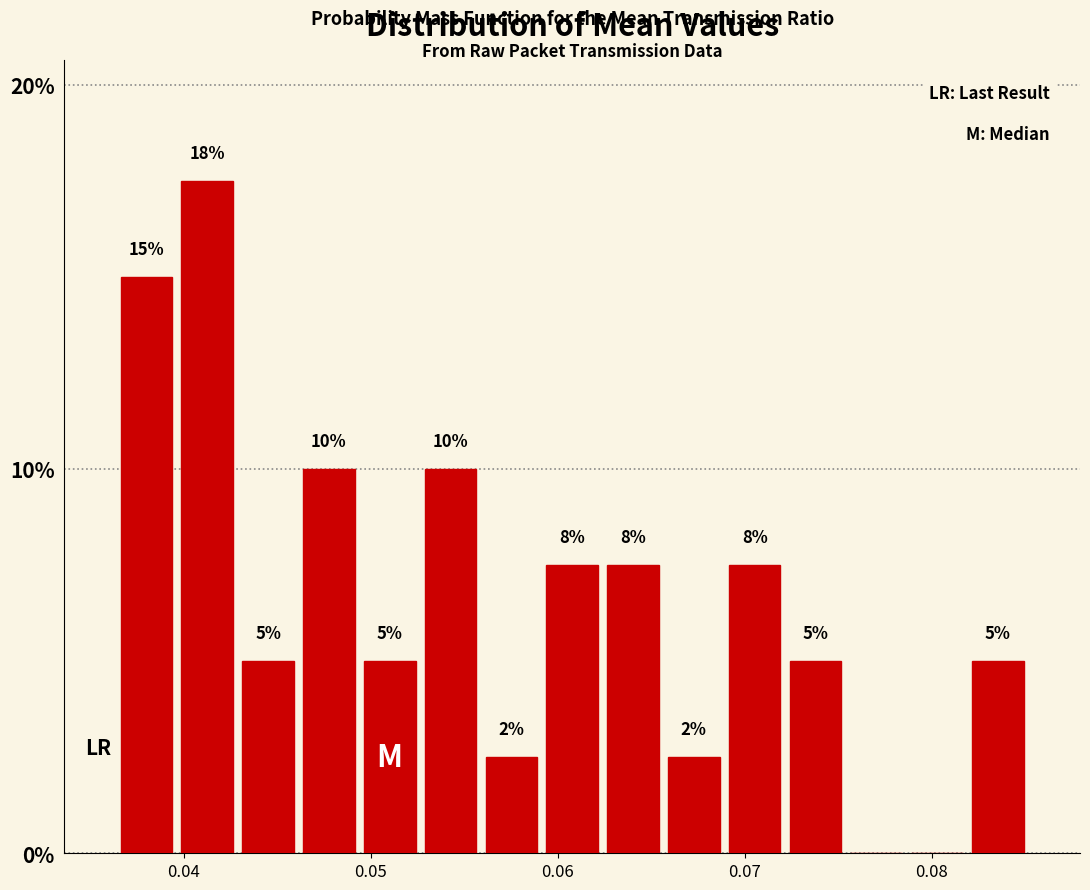

Around what value on the x-axis is the tallest bar? Give the approximate position of its centre, as read against the axis.

0.041